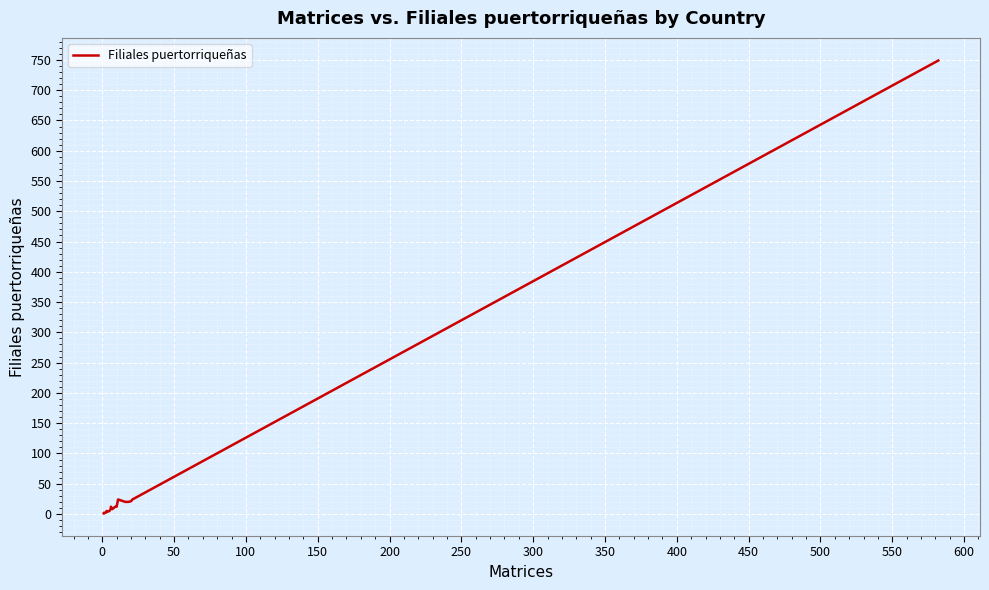

How many lines are shown in the chart?

1